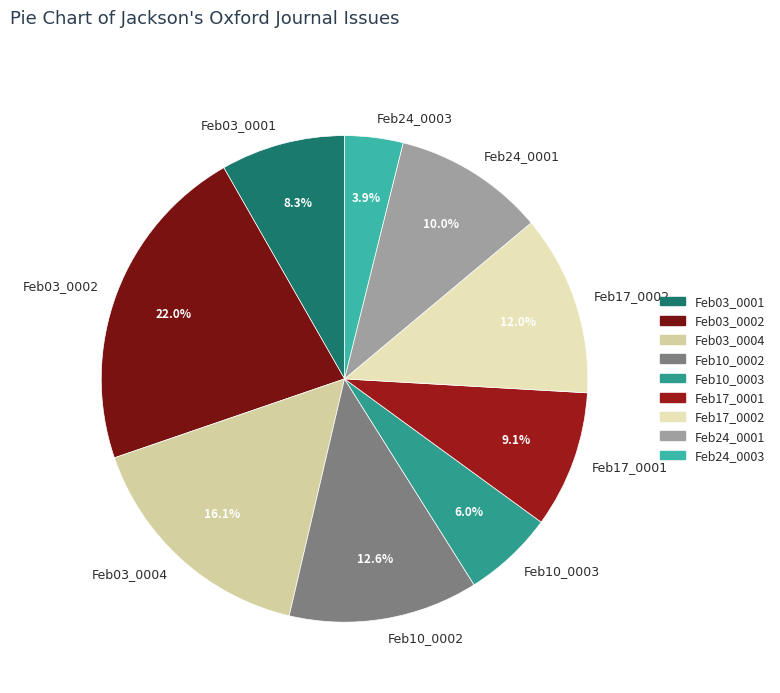

Between Feb10_0003 and Feb17_0001, which is larger?

Feb17_0001